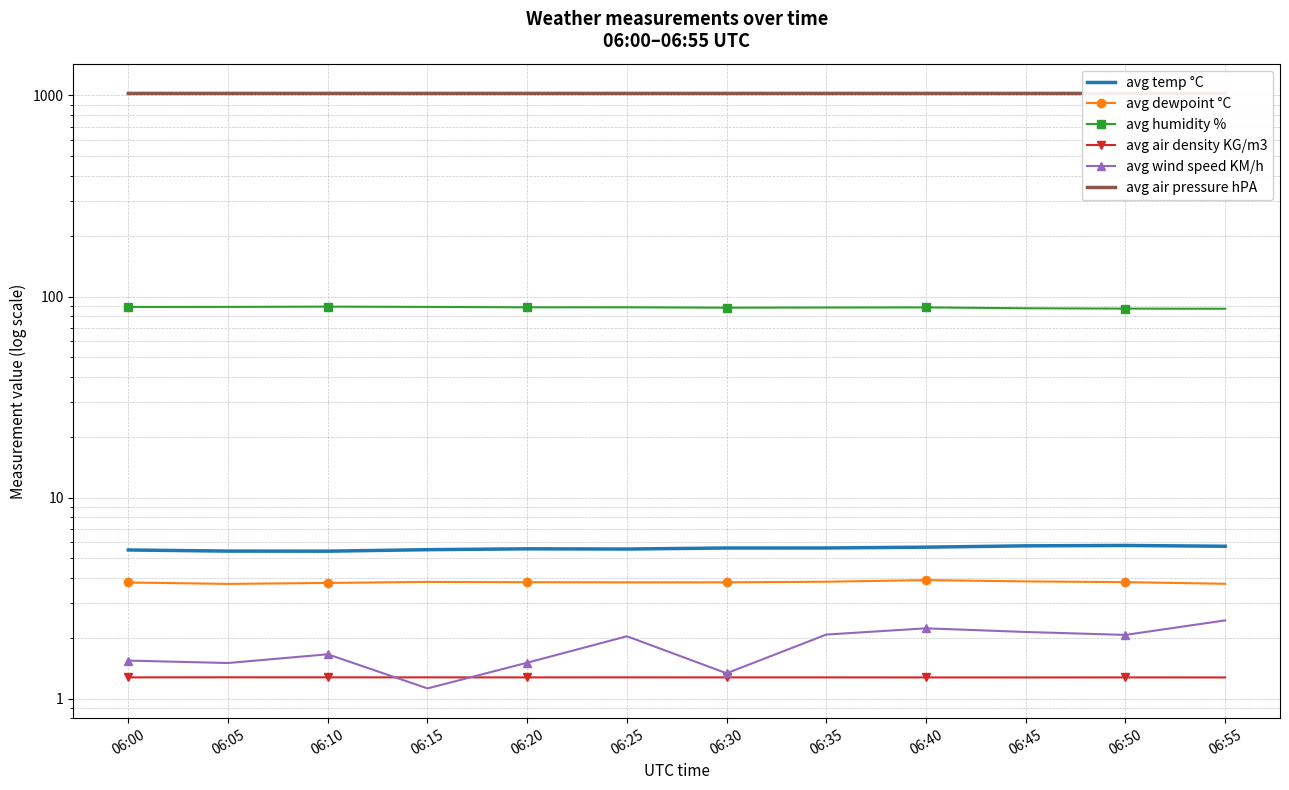

Is the value of avg humidity % at 06:20 greater than the value of avg temp °C at 06:25?

Yes